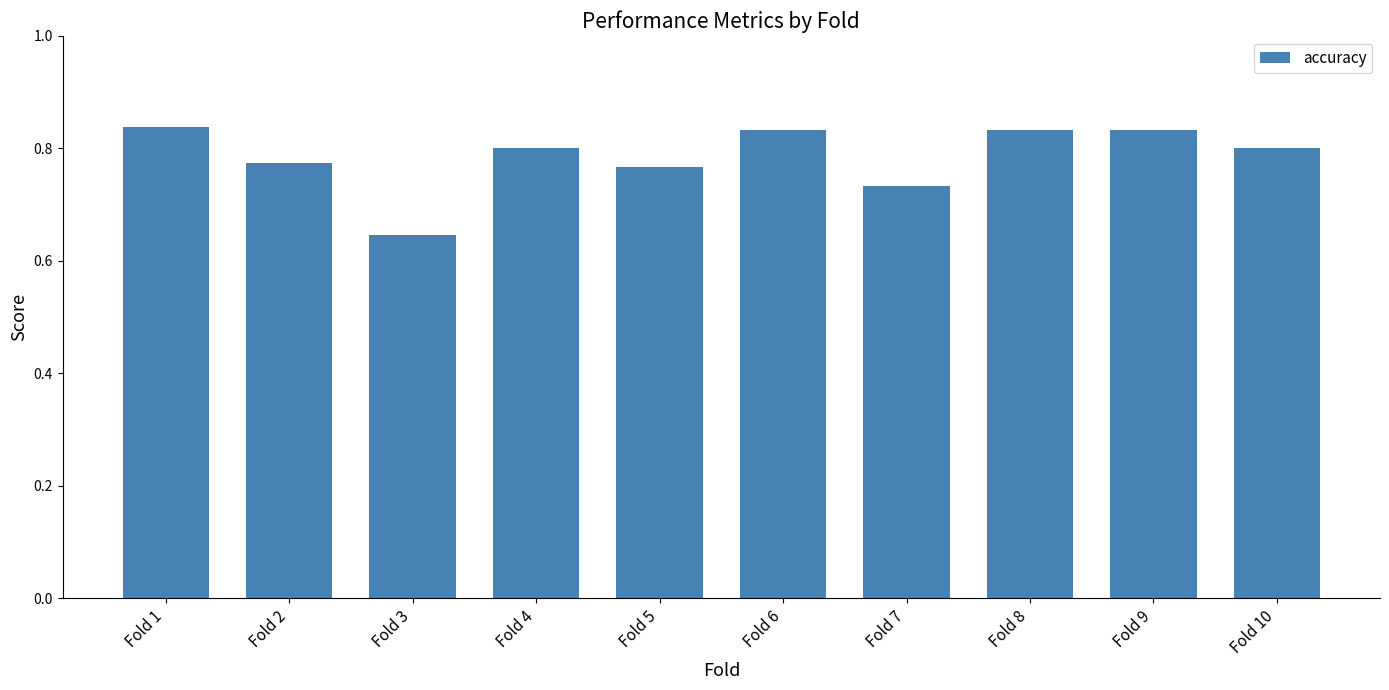

The value at Fold 1 is 0.8. True or false?

True